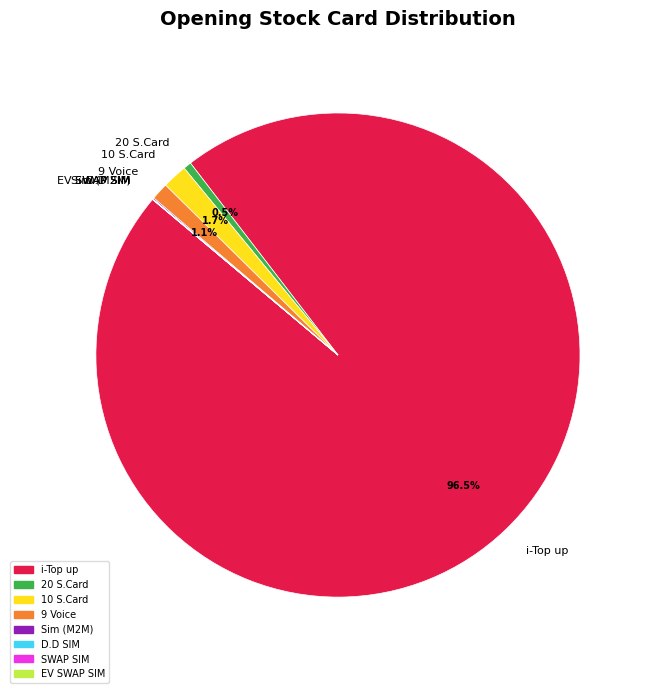

True or false: 9 Voice accounts for 1% of the total.

True